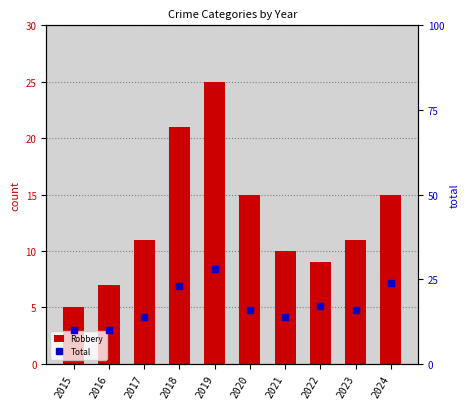

What is the value of the Robbery bar at the 6th from the left?

15